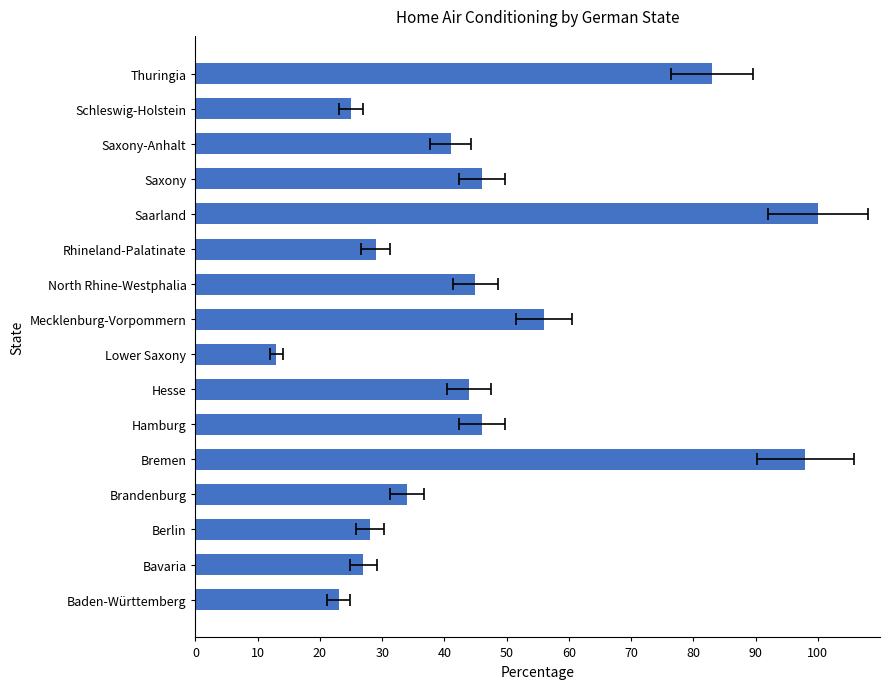

True or false: the data shows 56 at Mecklenburg-Vorpommern.

True